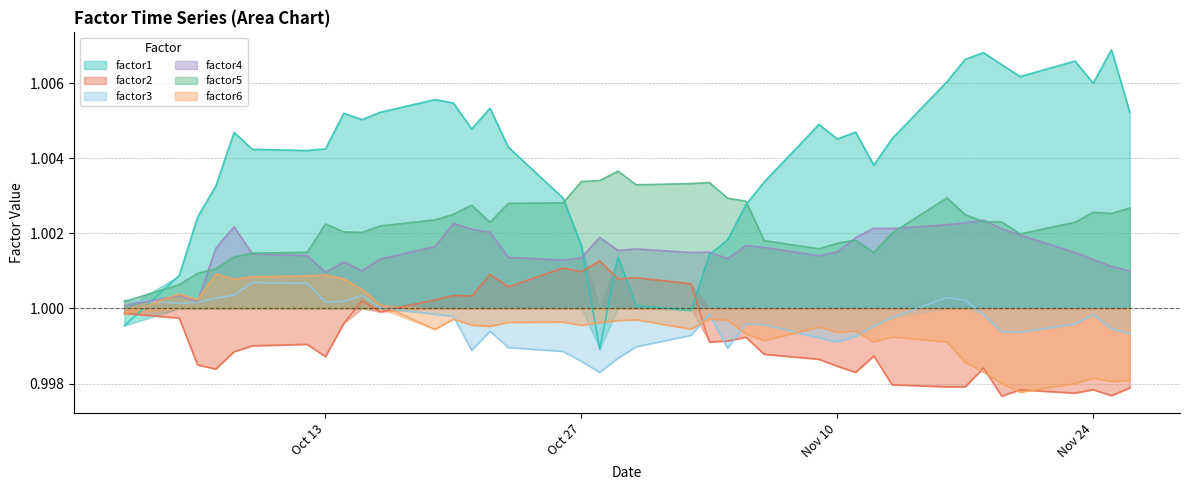

True or false: factor4 has a value of 1.7 at Oct 13.

False